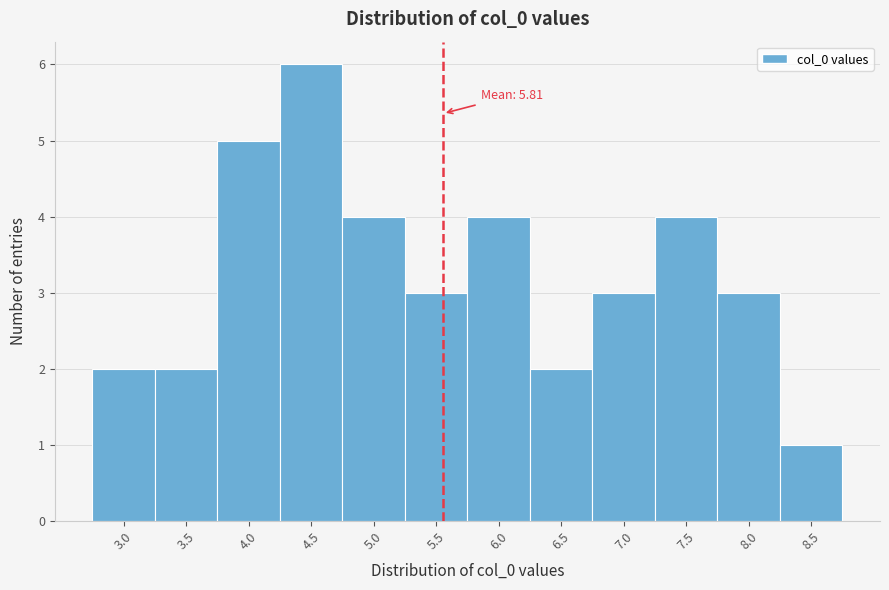

Reading left to right, what are all the values shown in this chart?

3.0=2	3.5=2	4.0=5	4.5=6	5.0=4	5.5=3	6.0=4	6.5=2	7.0=3	7.5=4	8.0=3	8.5=1